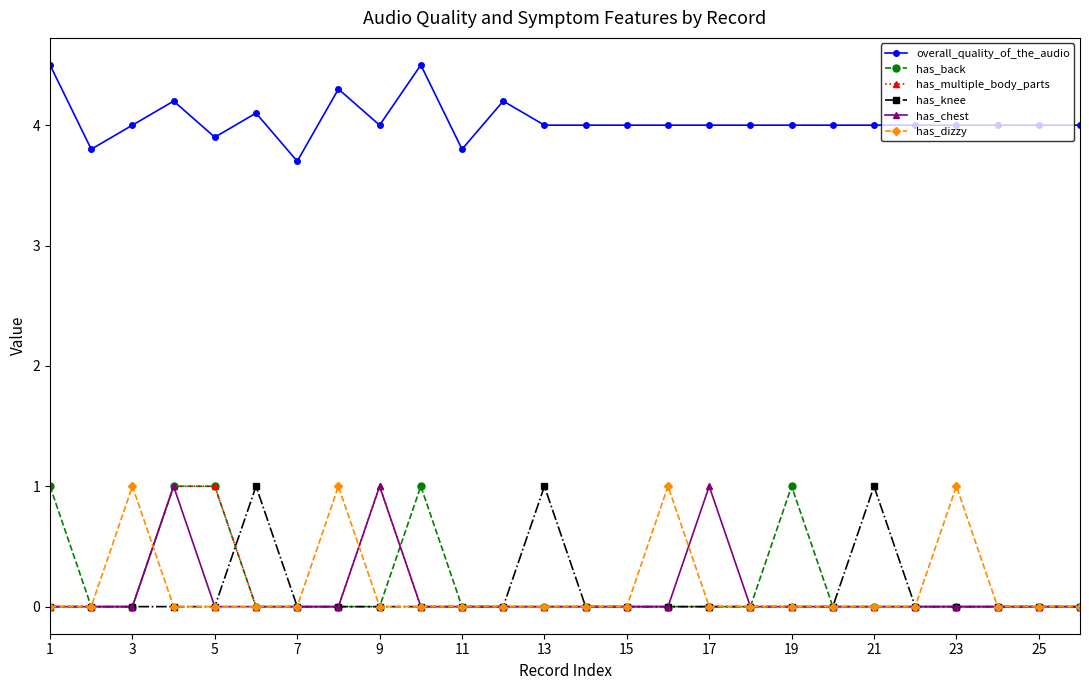

Which series has the largest total across all categories?

overall_quality_of_the_audio